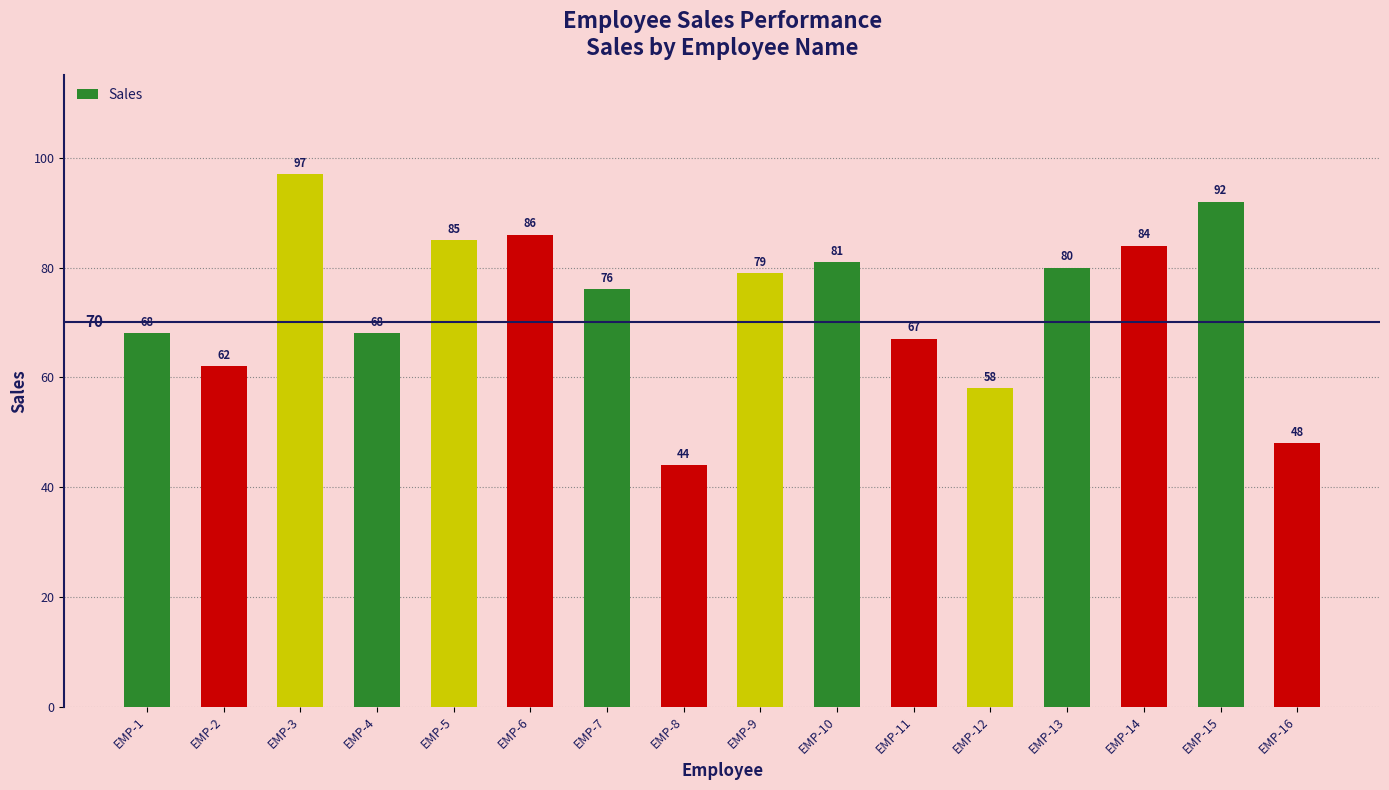

Reading left to right, transcribe all the data shown in this chart.

EMP-1=68	EMP-2=62	EMP-3=97	EMP-4=68	EMP-5=85	EMP-6=86	EMP-7=76	EMP-8=44	EMP-9=79	EMP-10=81	EMP-11=67	EMP-12=58	EMP-13=80	EMP-14=84	EMP-15=92	EMP-16=48